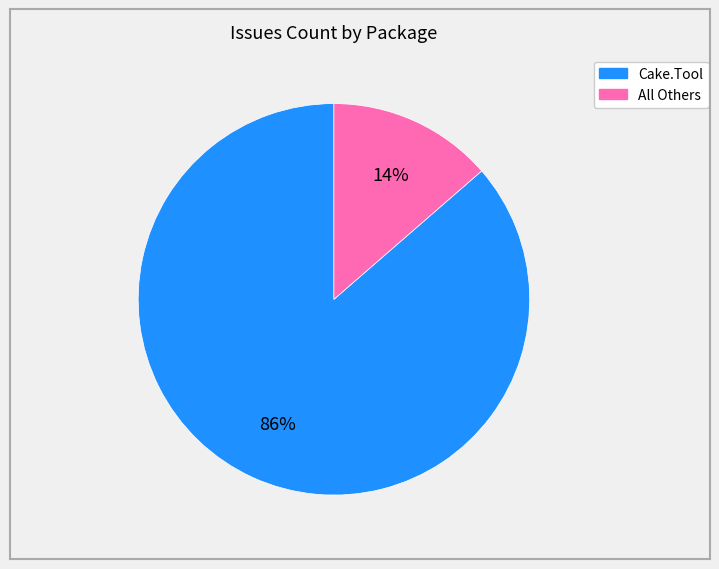

Does any single category account for the majority?

Yes